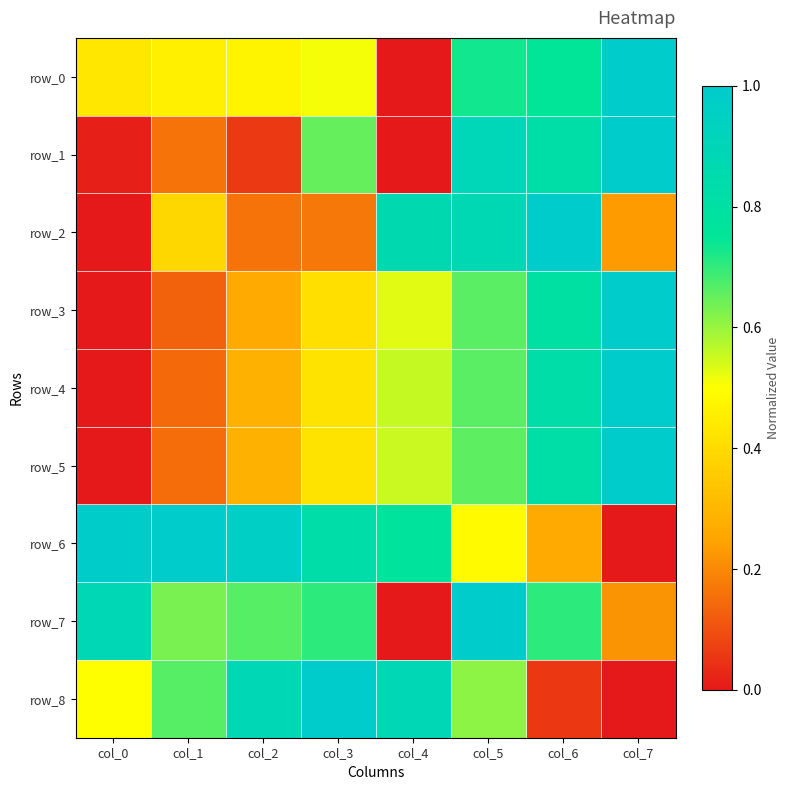

What is the sum of all row_3 values?

3.8